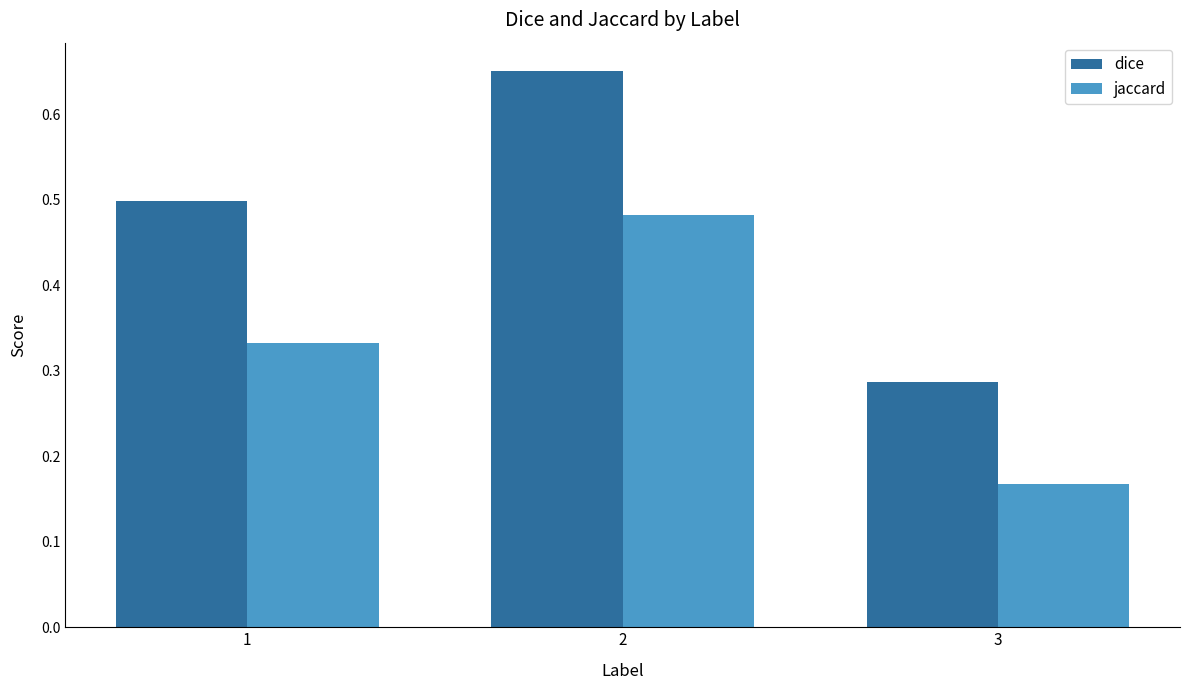

Count the number of categories in the chart.

3